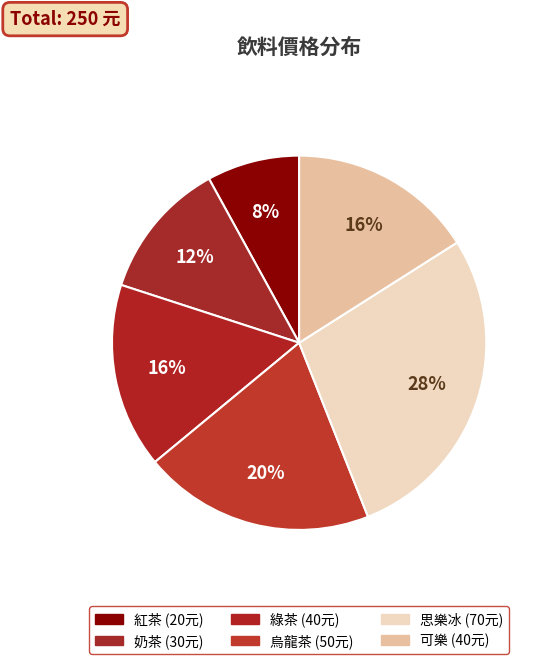

What percentage do 綠茶 and 烏龍茶 together represent?

36.0%